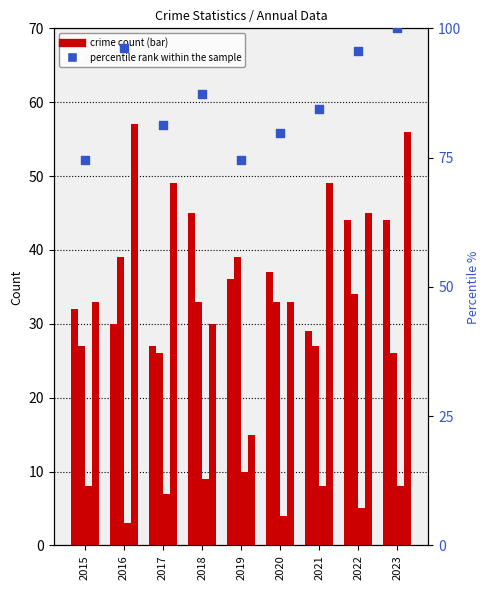

Which series reaches the maximum Y coordinate?

percentile rank within the sample